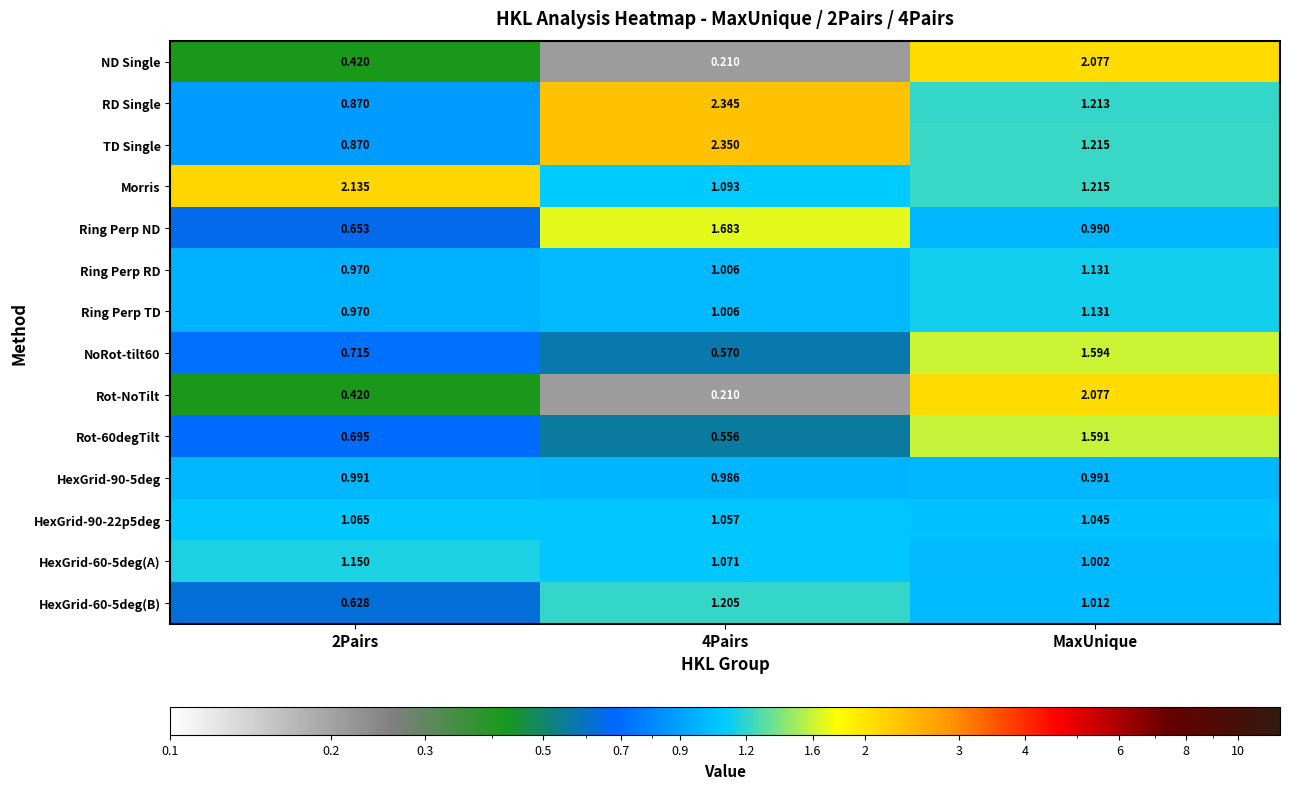

Which series has the largest total across all categories?

Morris